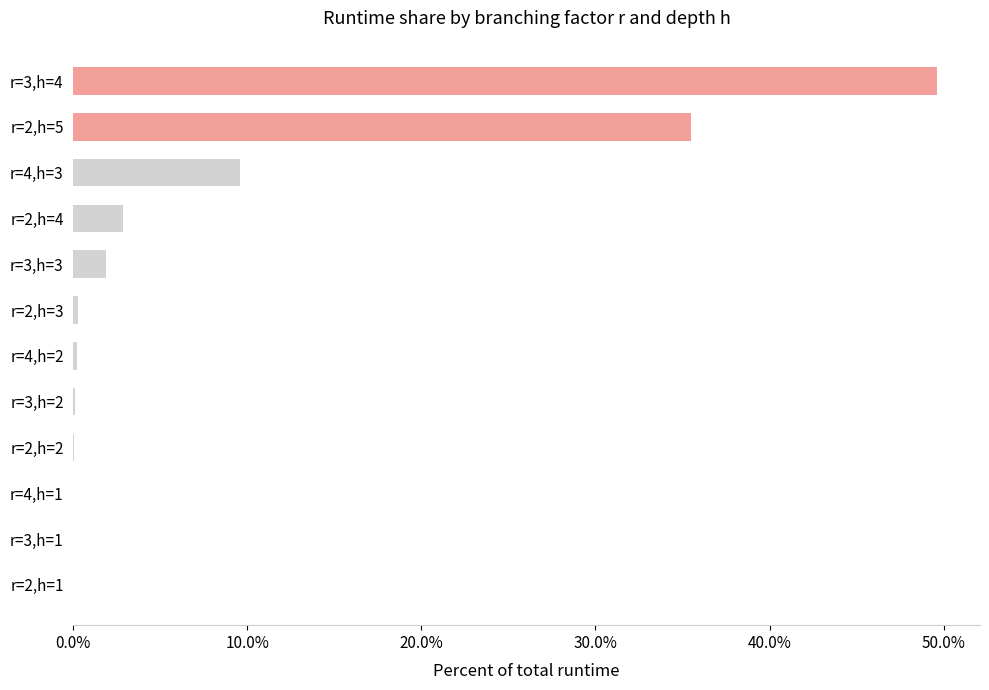

Which label corresponds to the largest value in the chart?

r=3,h=4